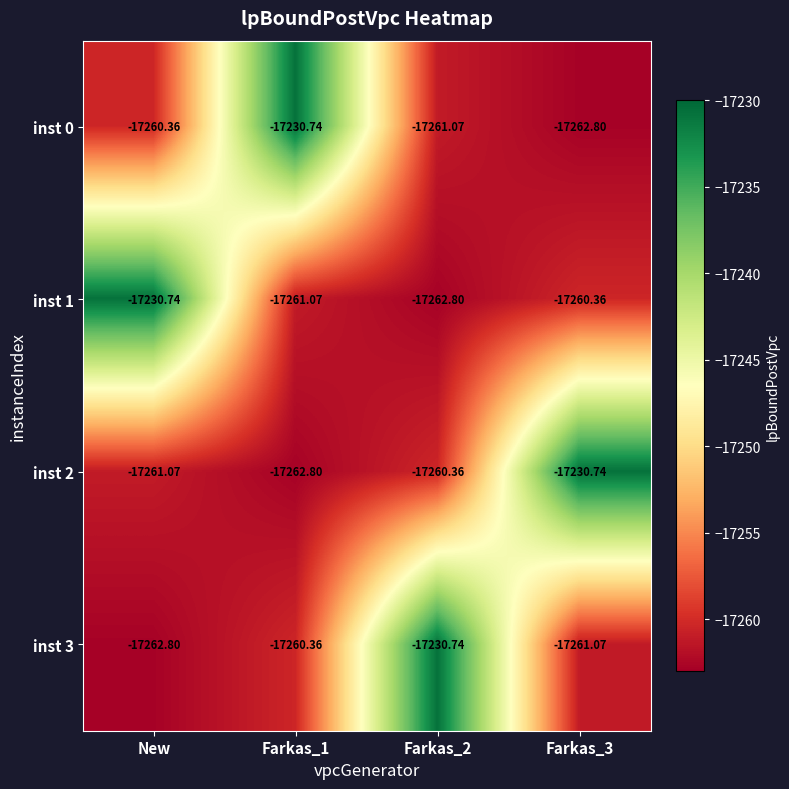

How many data points does each series have?

4